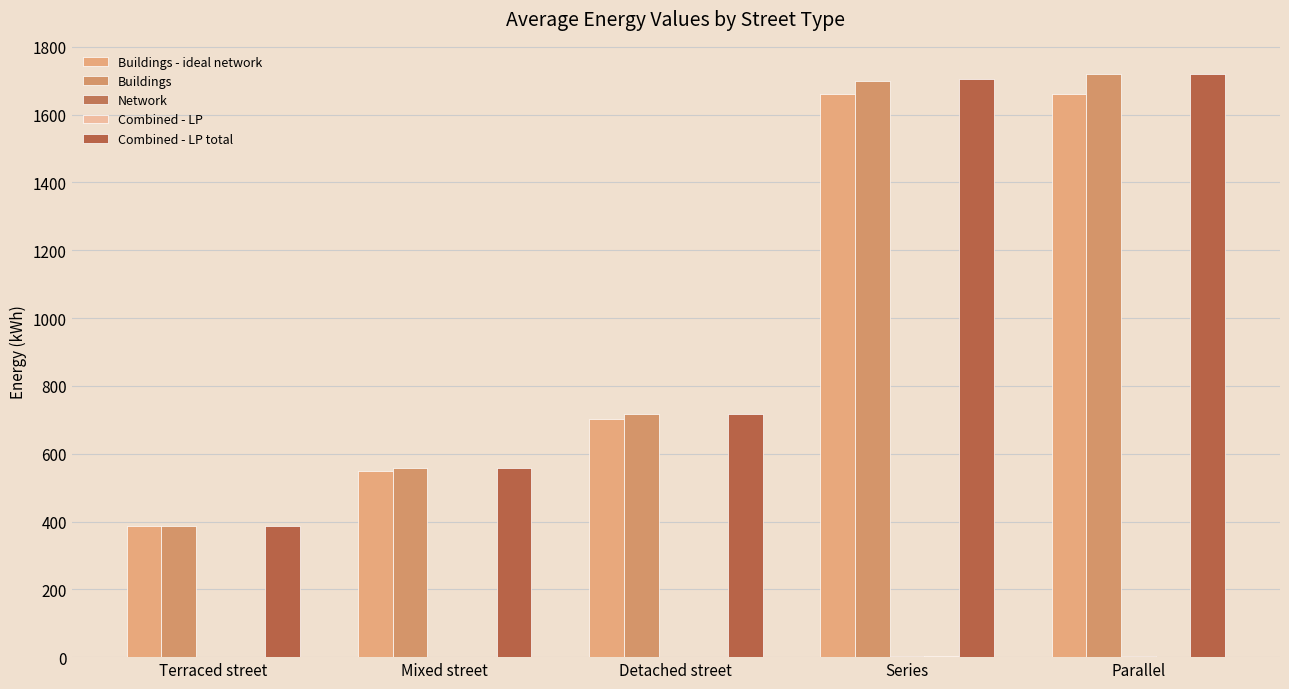

Count the number of categories in the chart.

5